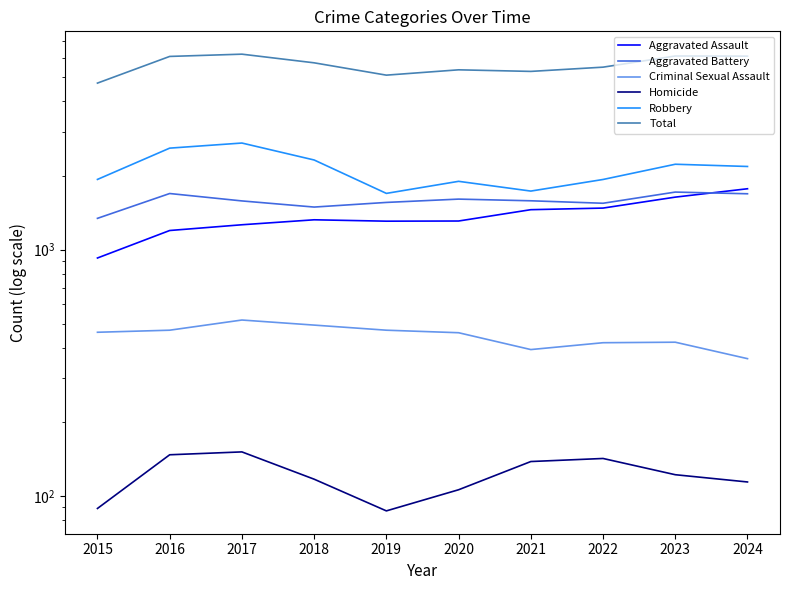

The value of Aggravated Battery at 2020 is 778. True or false?

False